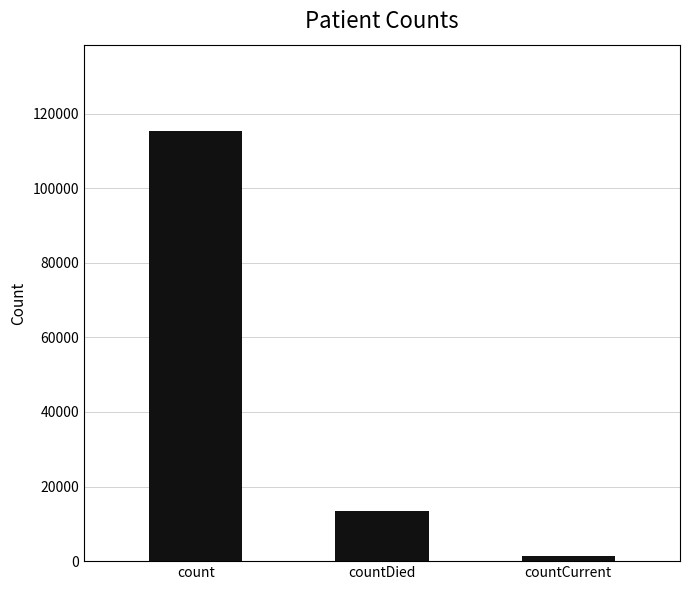

True or false: the data shows 21062 at countDied.

False